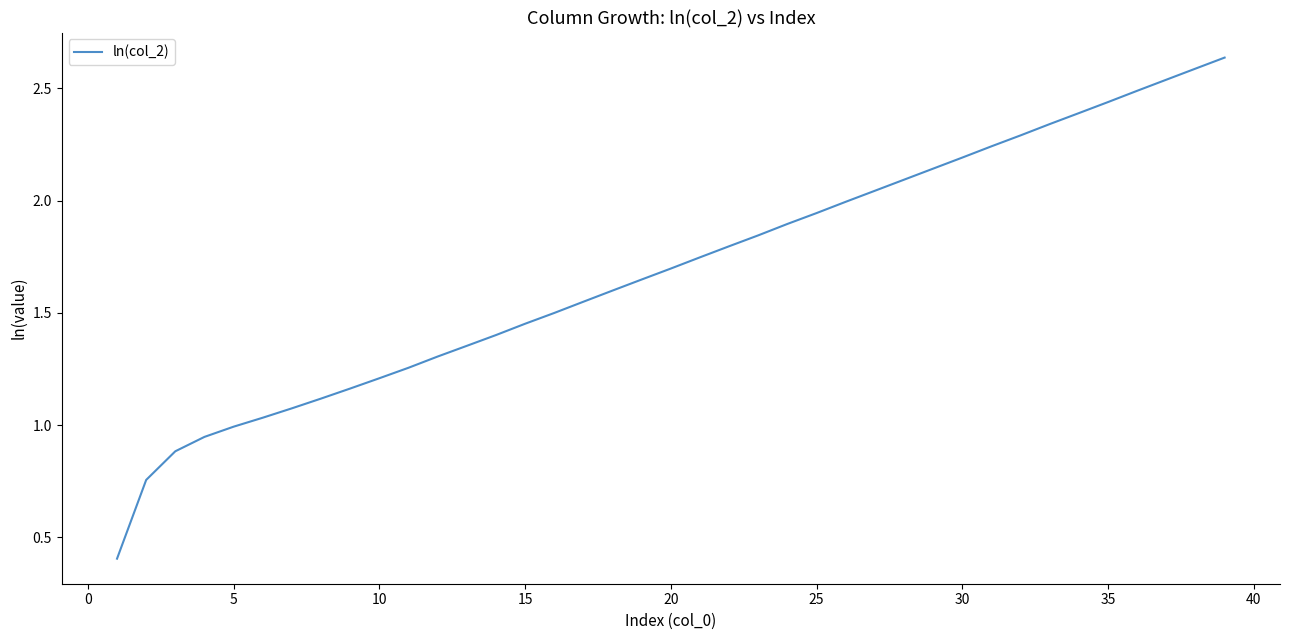

What is the smallest value displayed?

0.4